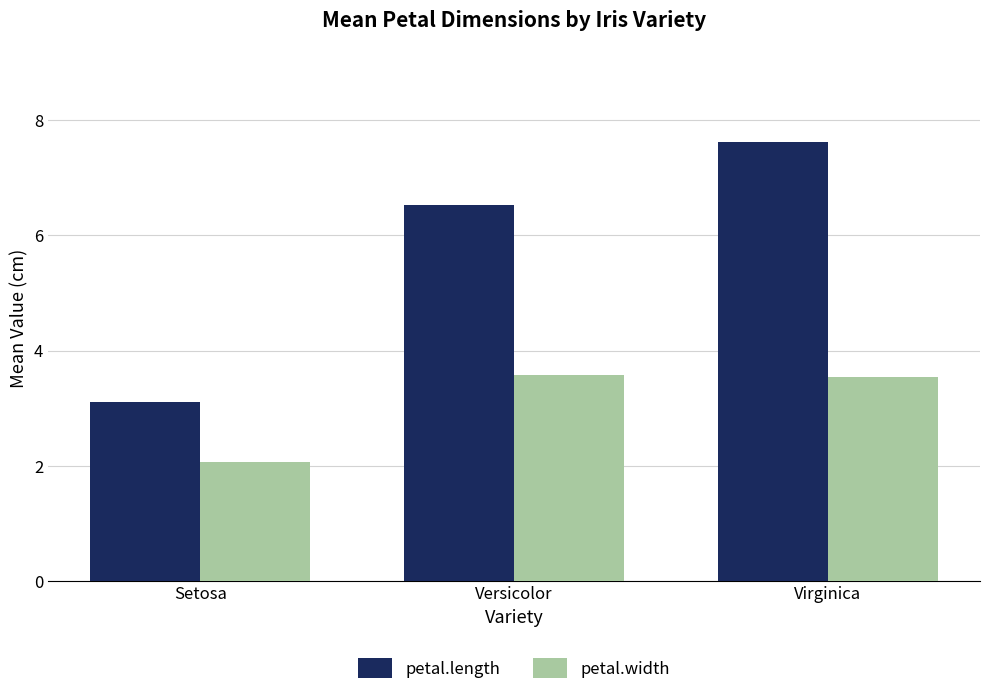

How many distinct data groups are displayed?

2